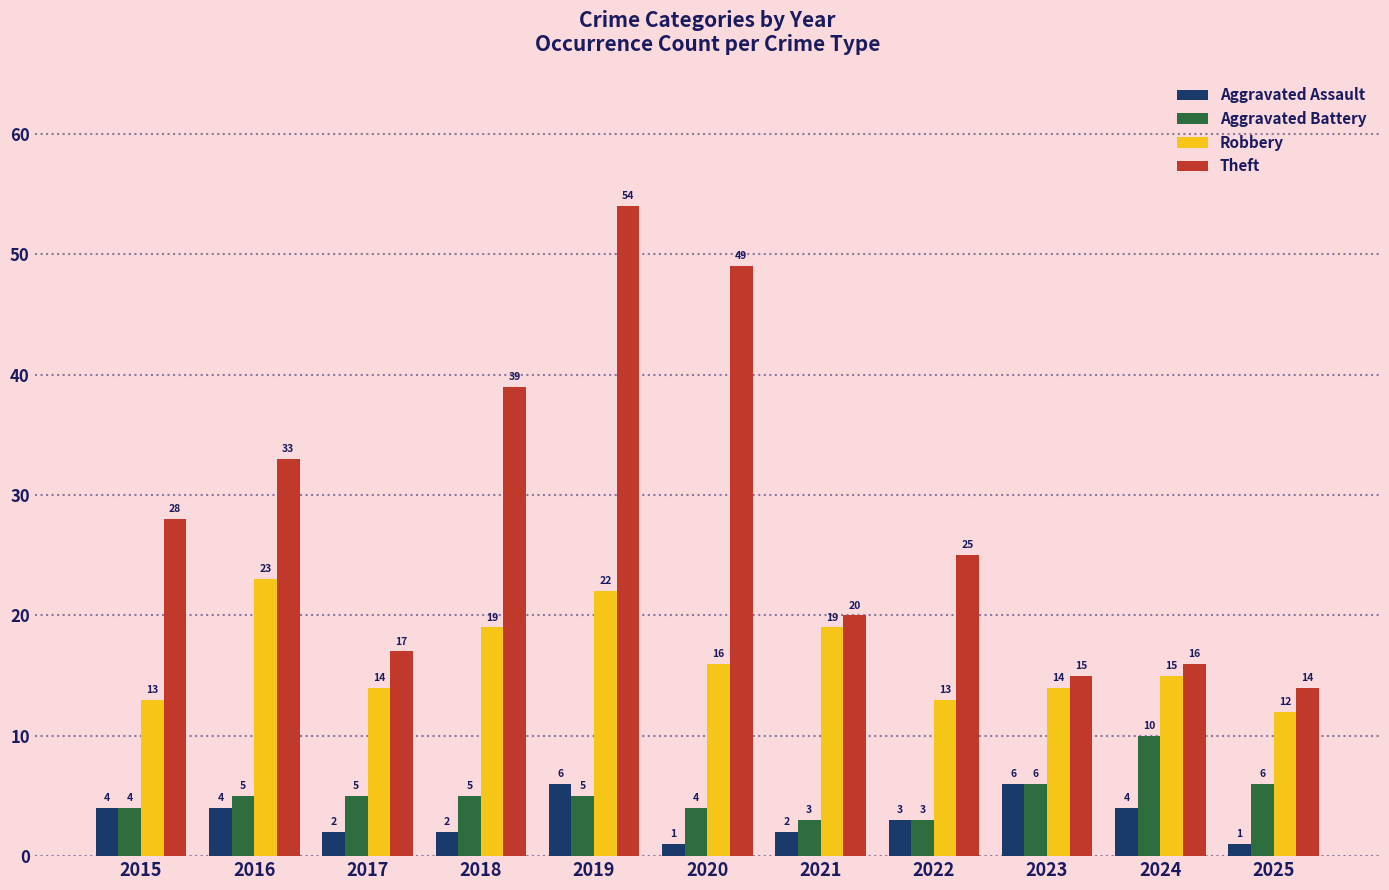

Count the number of data series in this chart.

4